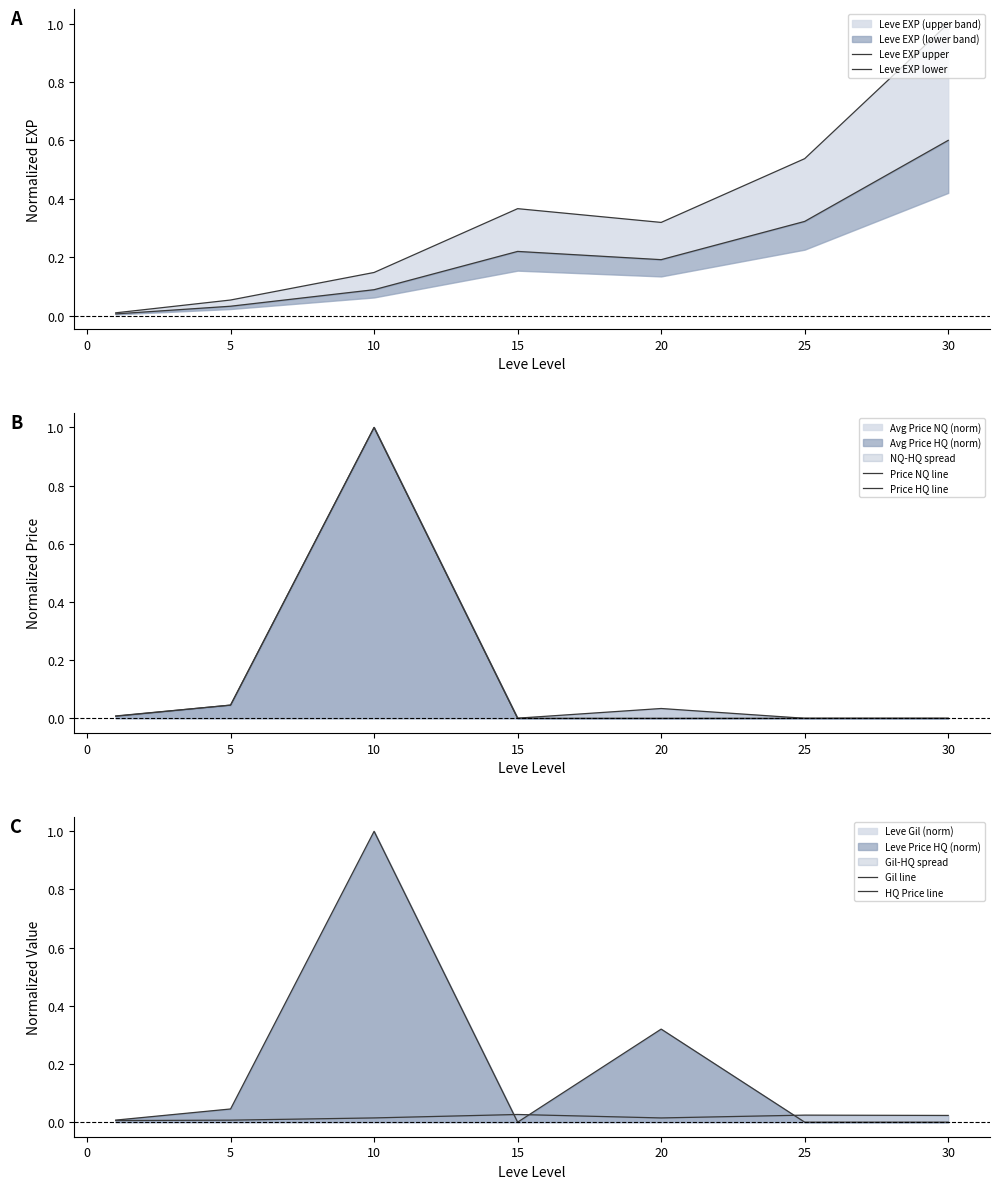

How many interior local peaks does the Price NQ line series have?

2